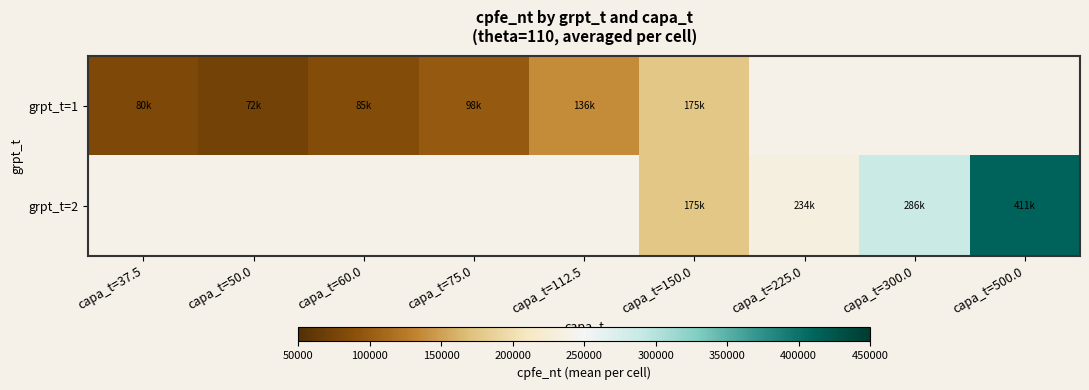

What is the highest value of the grpt_t=1 series?

175156.2